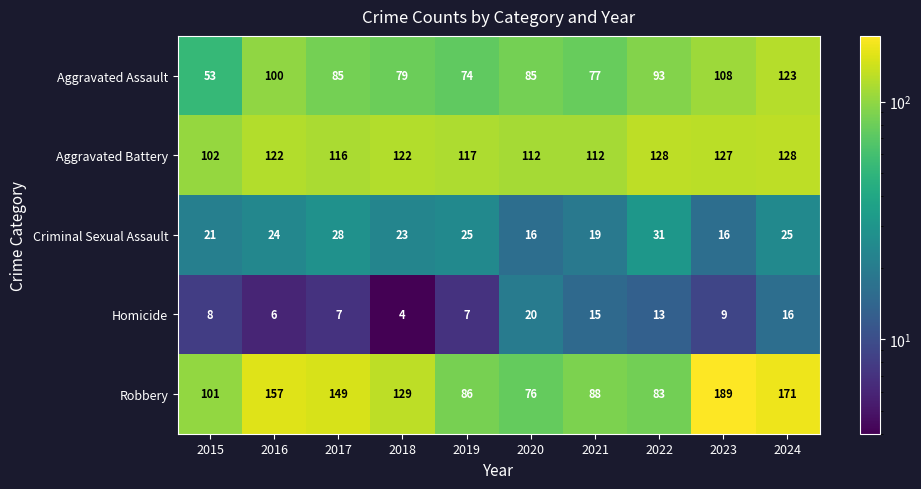

How many data points does each series have?

10